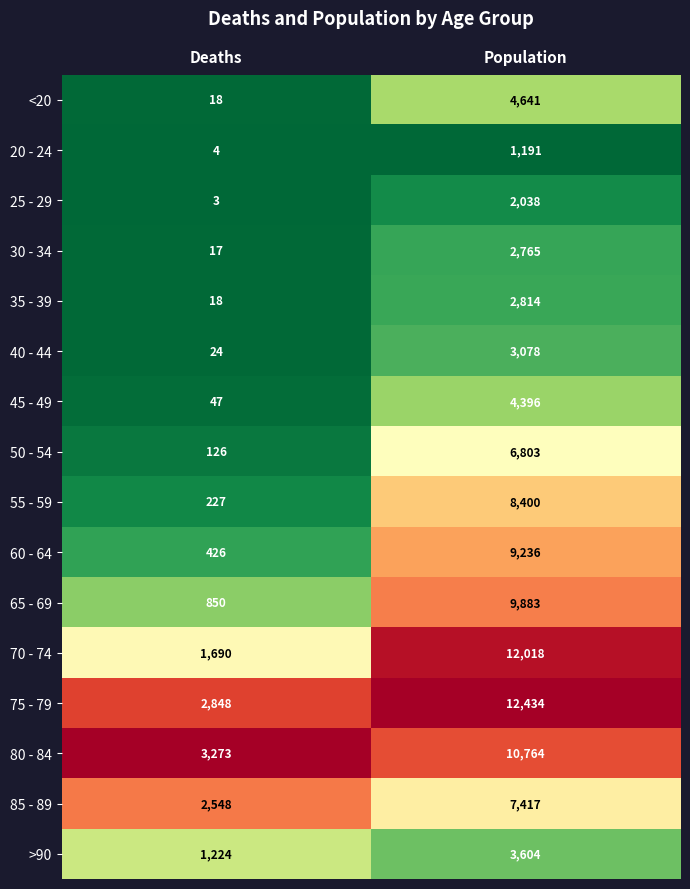

Rank the series by their maximum value, from highest to lowest.

75 - 79, 70 - 74, 80 - 84, 65 - 69, 60 - 64, 55 - 59, 85 - 89, 50 - 54, <20, 45 - 49, >90, 40 - 44, 35 - 39, 30 - 34, 25 - 29, 20 - 24